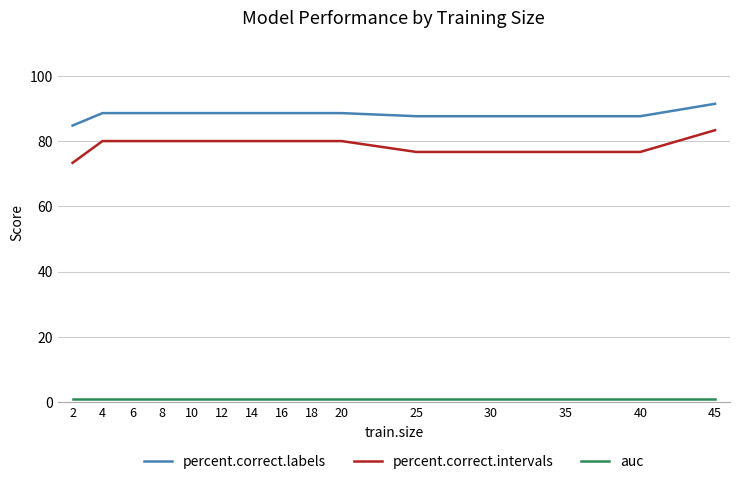

How many lines are shown in the chart?

3